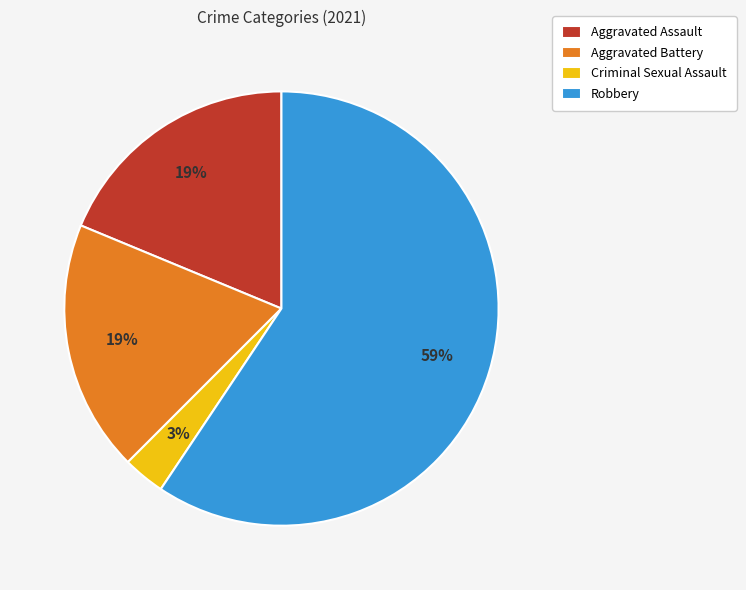

The Aggravated Battery slice represents 19% of the pie. True or false?

True